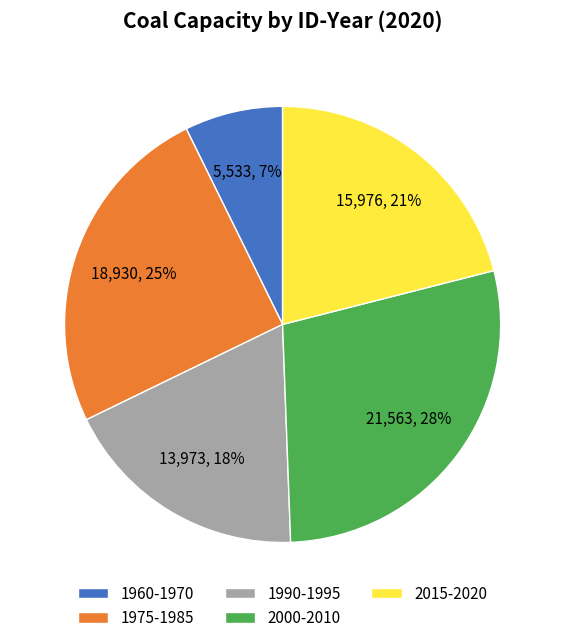

How many segments does this pie chart have?

5